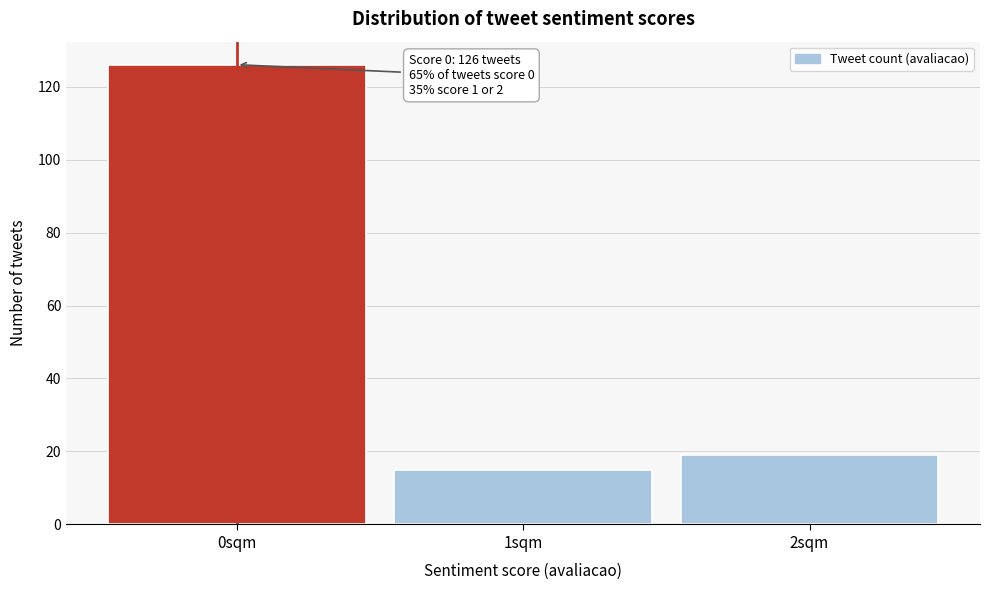

Reading left to right, extract all data points from this chart.

126	15	19